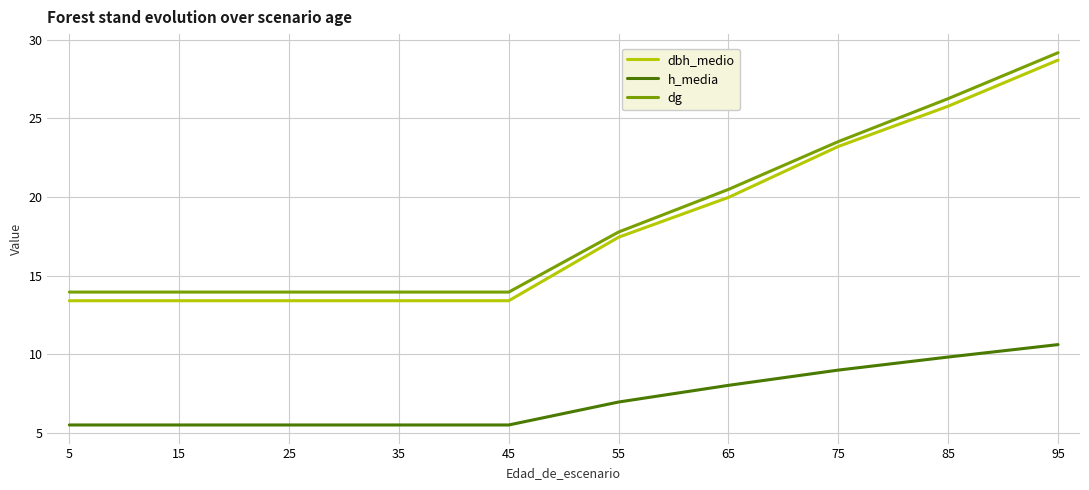

Which series has the largest total across all categories?

dg